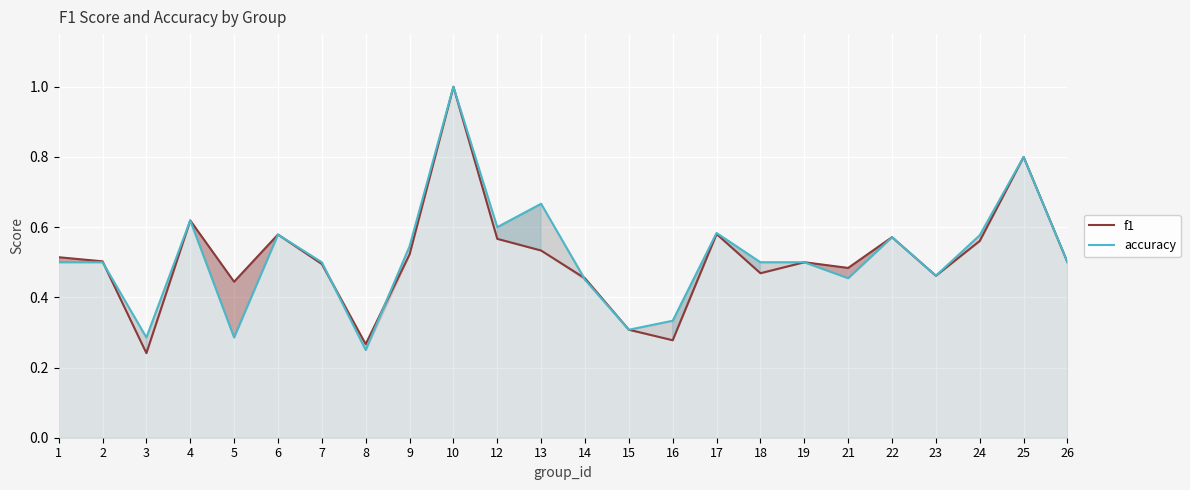

At which category is the sum across all series the highest?

10